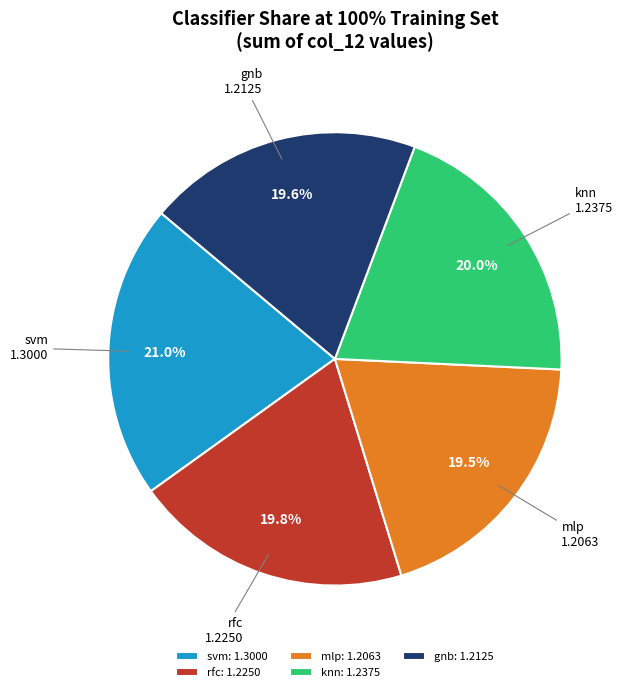

To the nearest percent, what is the average slice percentage?

20%